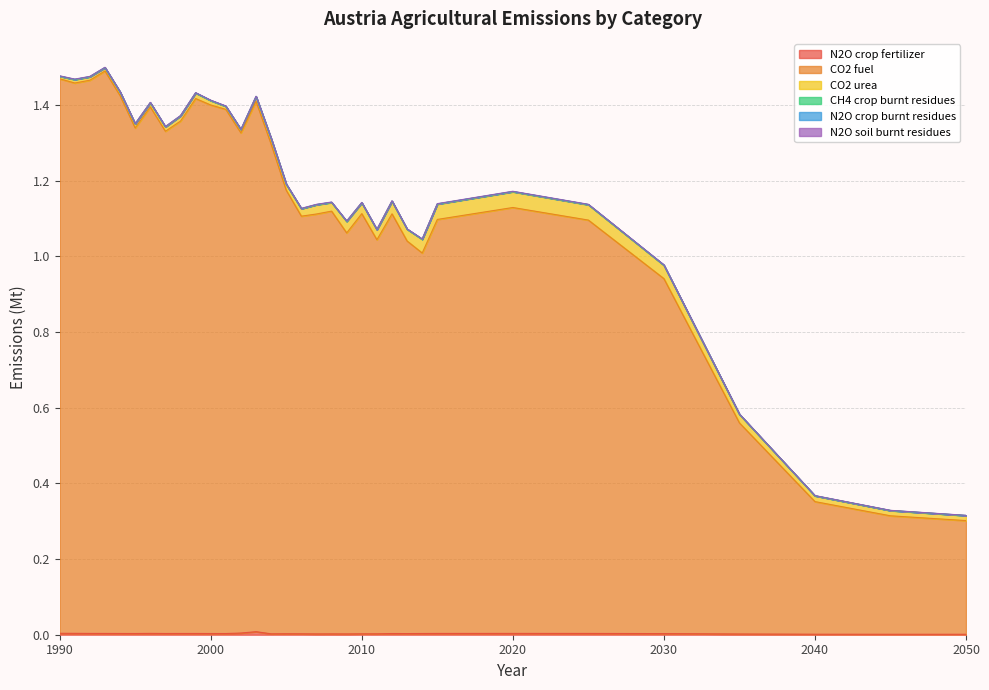

The N2O soil burnt residues series shows 0.0 at 2010. True or false?

True